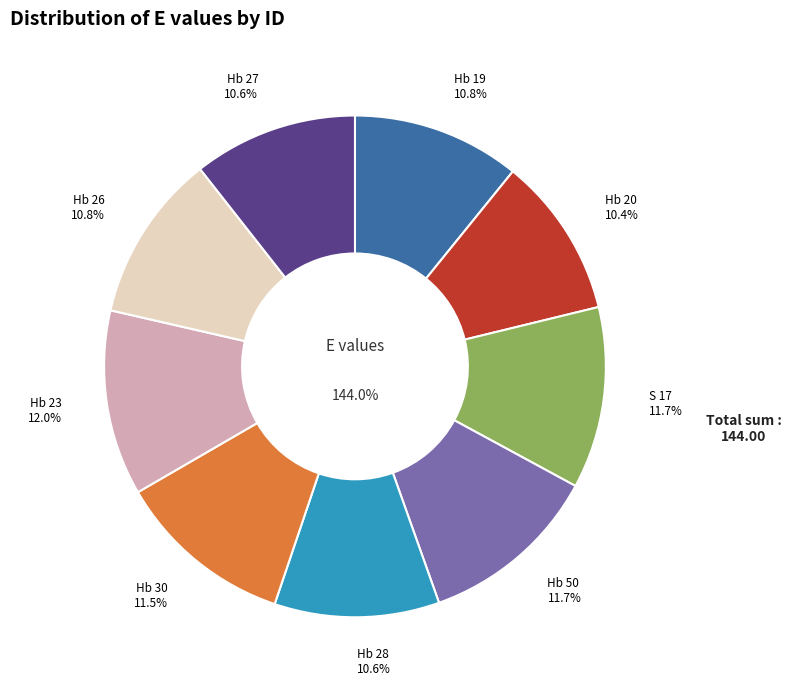

To the nearest percent, what is the average slice percentage?

11%